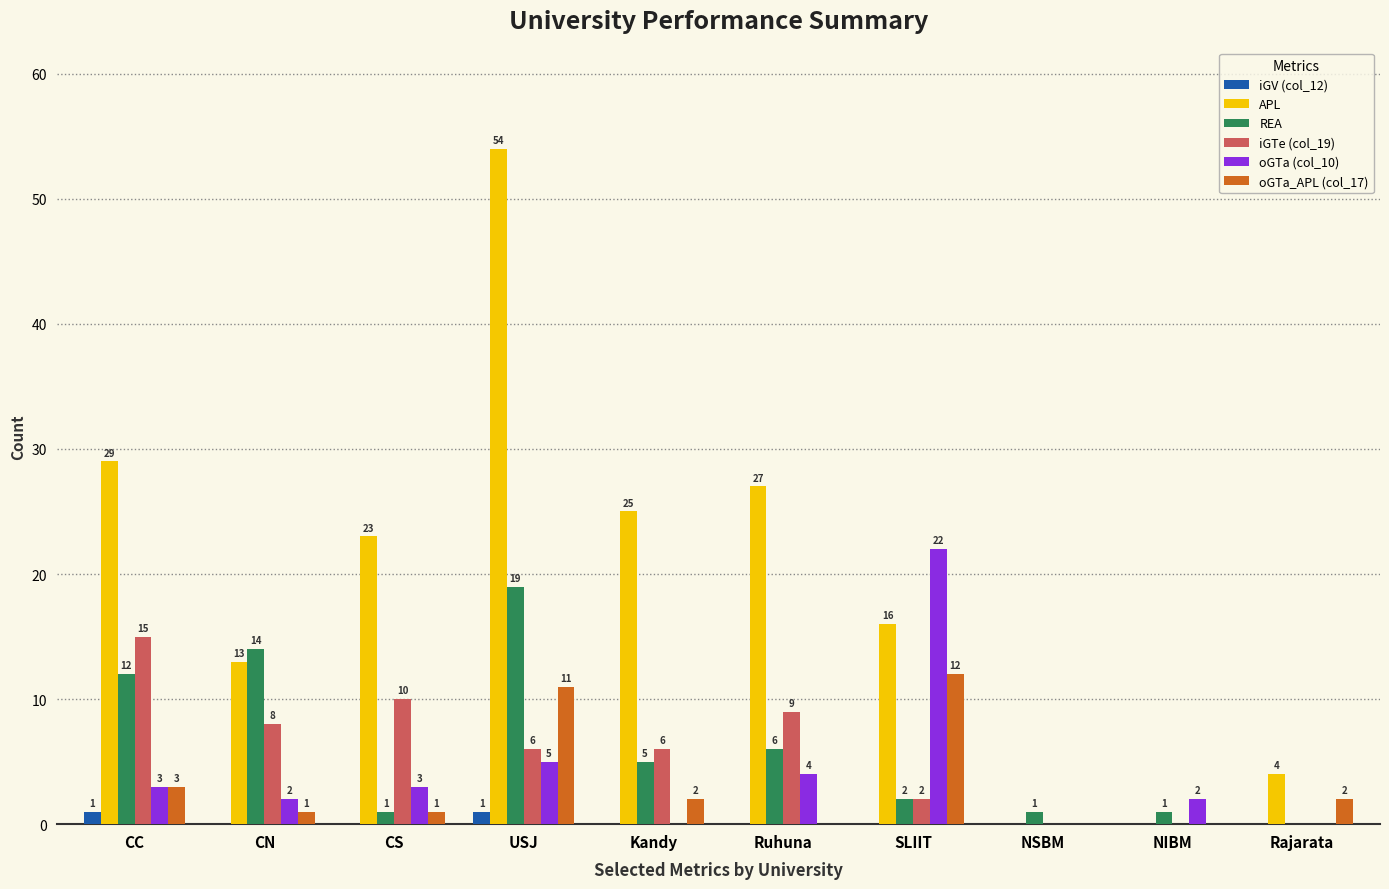

Are the bars horizontal?

No